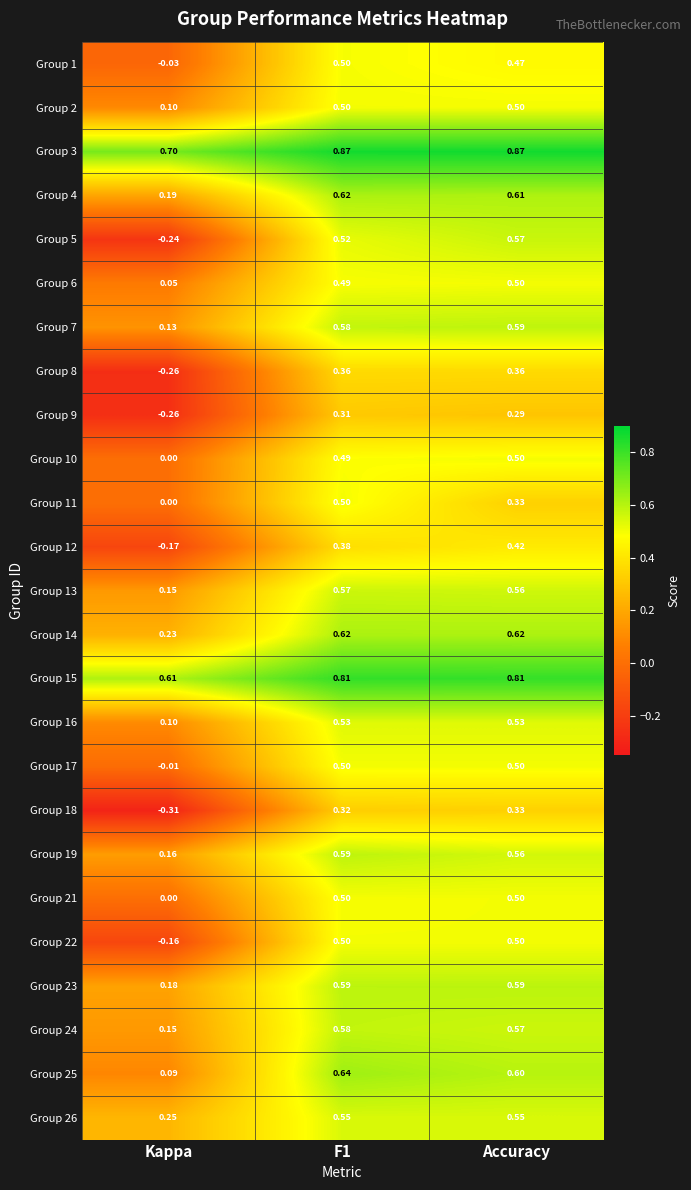

At which label is Group 25 closest to 0?

Kappa